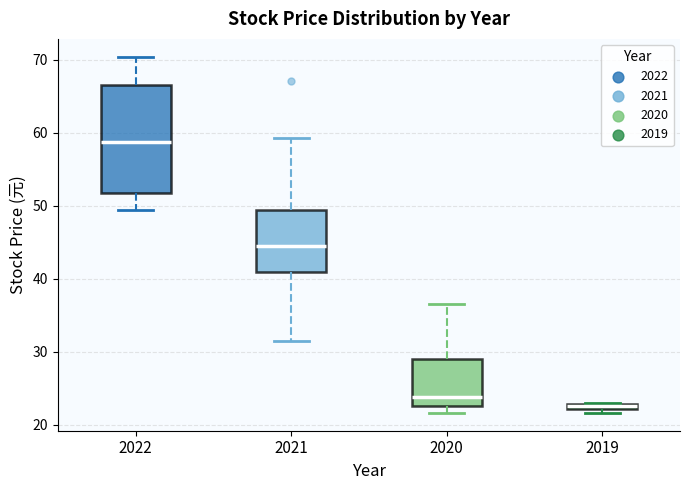

Which box is the tallest, from its lower edge to its upper edge?

2022